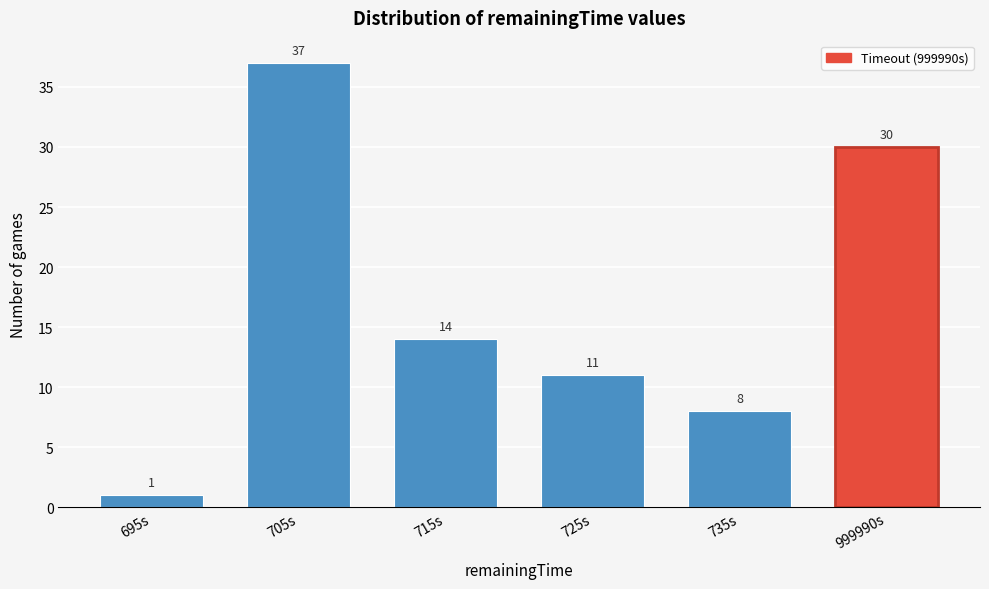

Reading left to right, list all the values displayed in this chart.

1	37	14	11	8	30